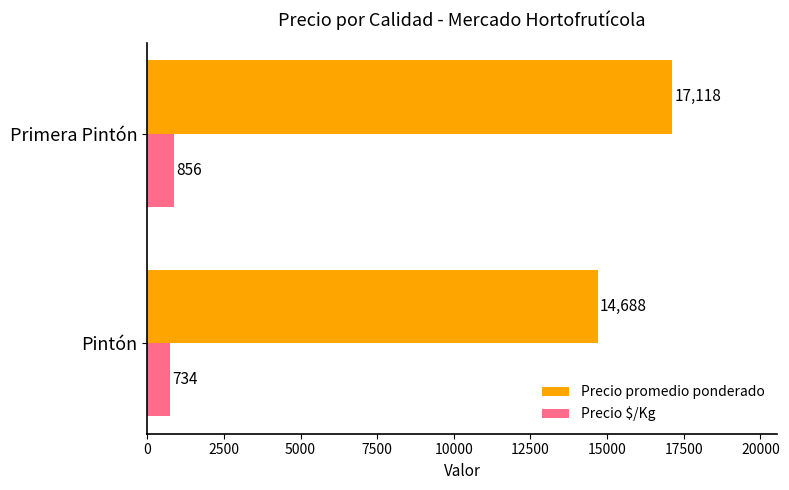

At how many categories does at least one series exceed 5046?

2